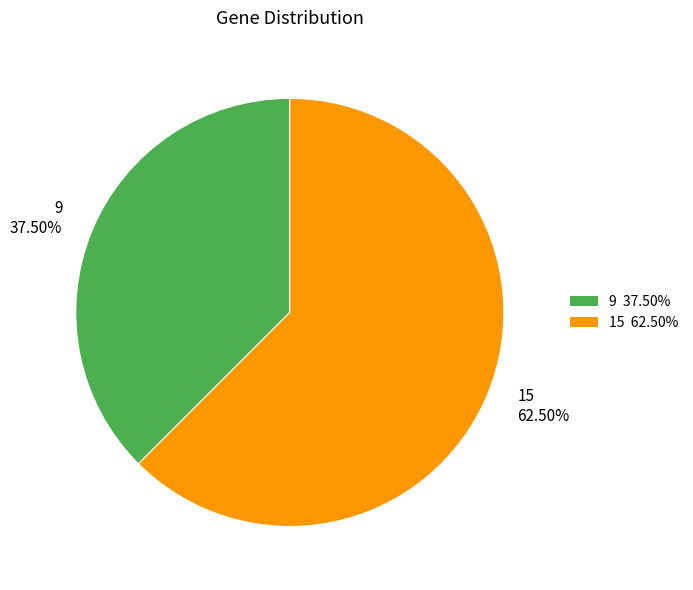

To the nearest percent, what is the combined percentage of 9 and 15?

100%